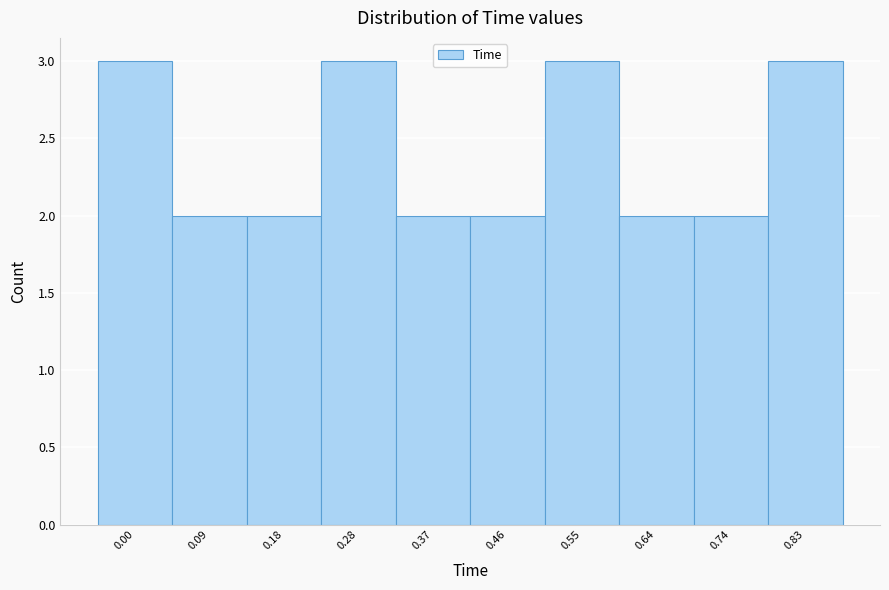

Reading right to left, list all the values displayed in this chart.

3	2	2	3	2	2	3	2	2	3